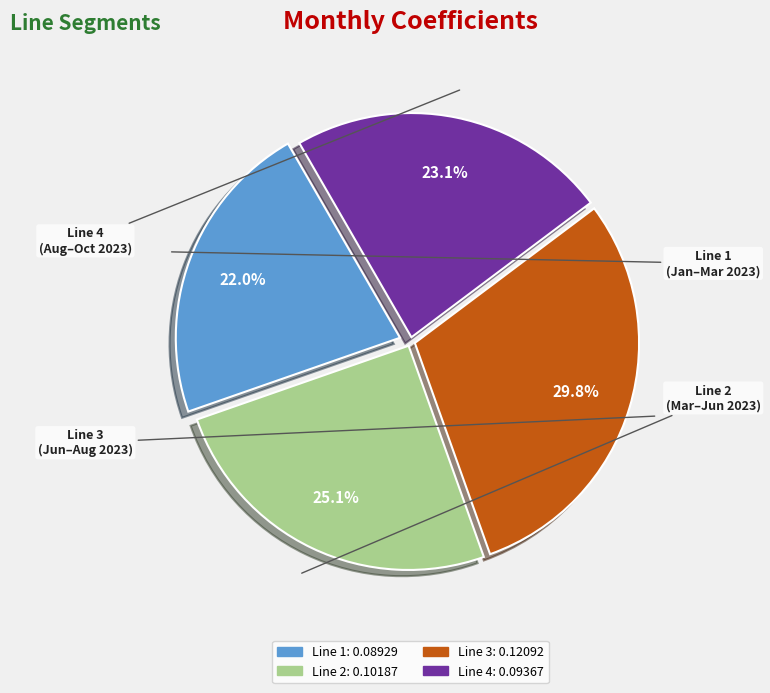

Combined, do Line 2 and Line 3 account for over 50%?

Yes